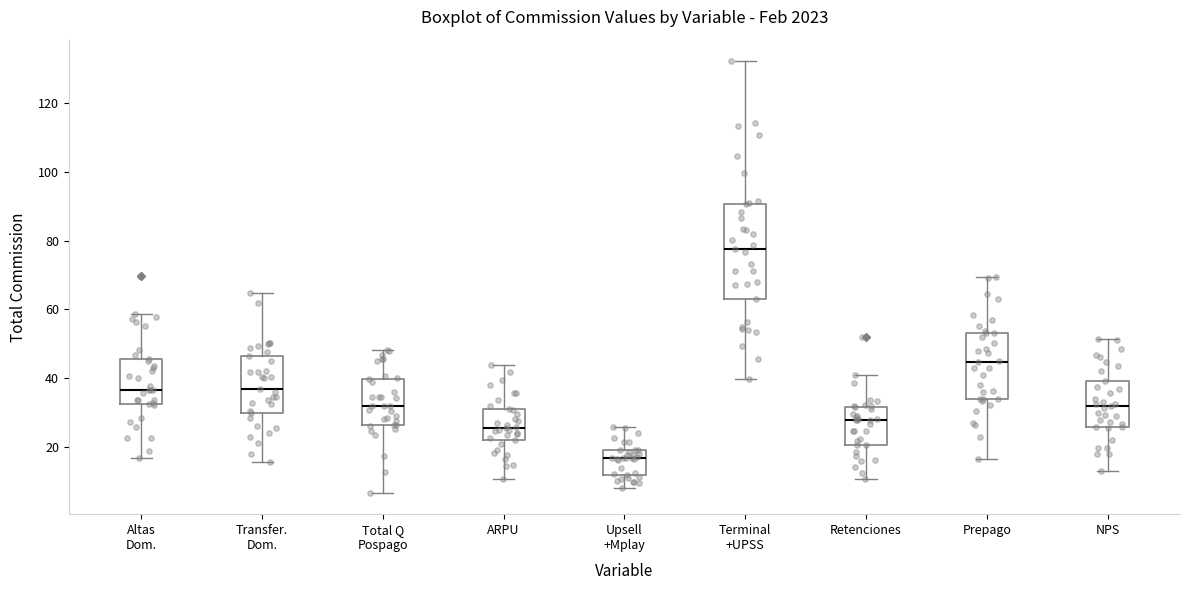

Reading left to right, transcribe this box plot: for each box, give where its median line is, the range the box spans, and where its two whiskers end, as read against the y-axis. The values are not printed on the chart, so give them approximately, as read against the axis.

Altas Dom.: median 36, box 32 to 46, whiskers 16 to 58
Transfer. Dom.: median 36, box 30 to 46, whiskers 16 to 64
Total Q Pospago: median 32, box 26 to 40, whiskers 6 to 48
ARPU: median 26, box 22 to 32, whiskers 10 to 44
Upsell +Mplay: median 16, box 12 to 20, whiskers 8 to 26
Terminal +UPSS: median 78, box 64 to 90, whiskers 40 to 132
Retenciones: median 28, box 20 to 32, whiskers 10 to 40
Prepago: median 44, box 34 to 54, whiskers 16 to 70
NPS: median 32, box 26 to 40, whiskers 12 to 52